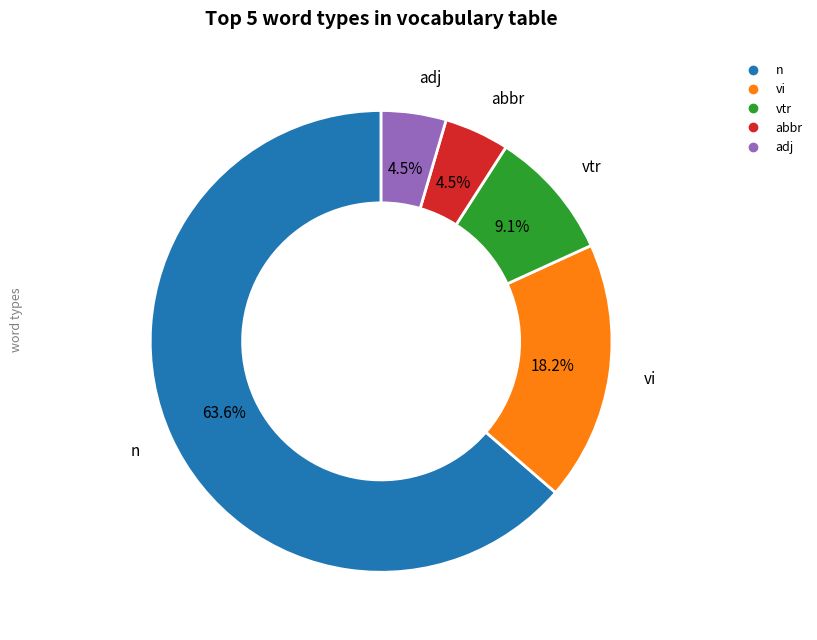

To the nearest percent, what portion does vtr represent?

9%